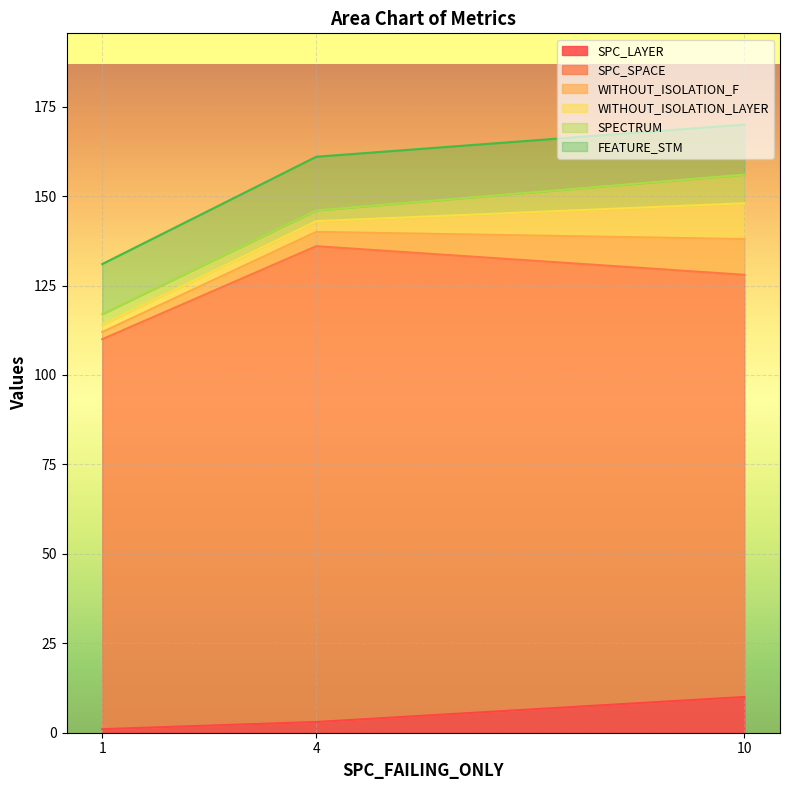

True or false: SPC_LAYER has a value of 10 at 10.

True